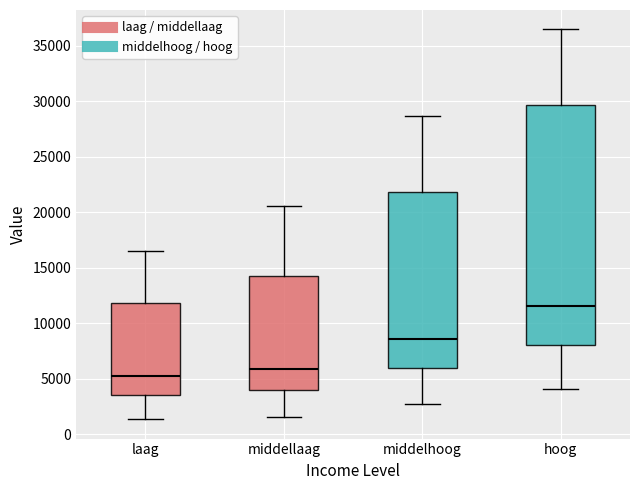

Which box is the tallest, from its lower edge to its upper edge?

hoog